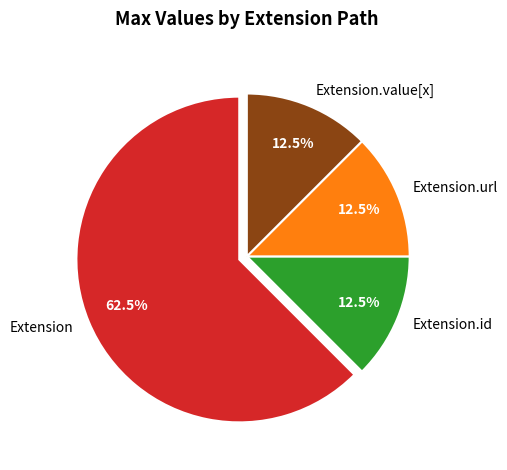

How much of the chart is everything except Extension?

37.5%